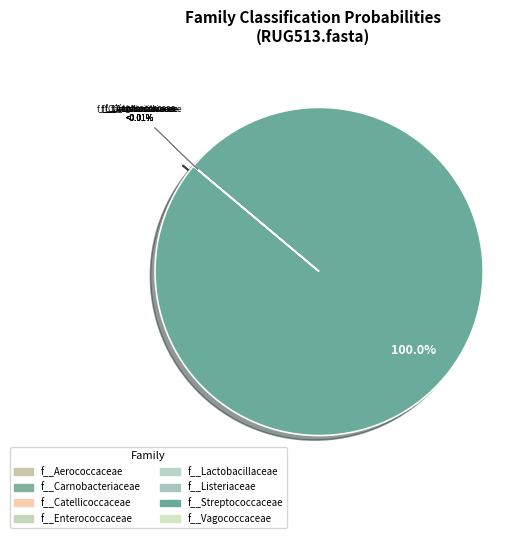

Which category has the biggest portion of the pie?

f__Streptococcaceae